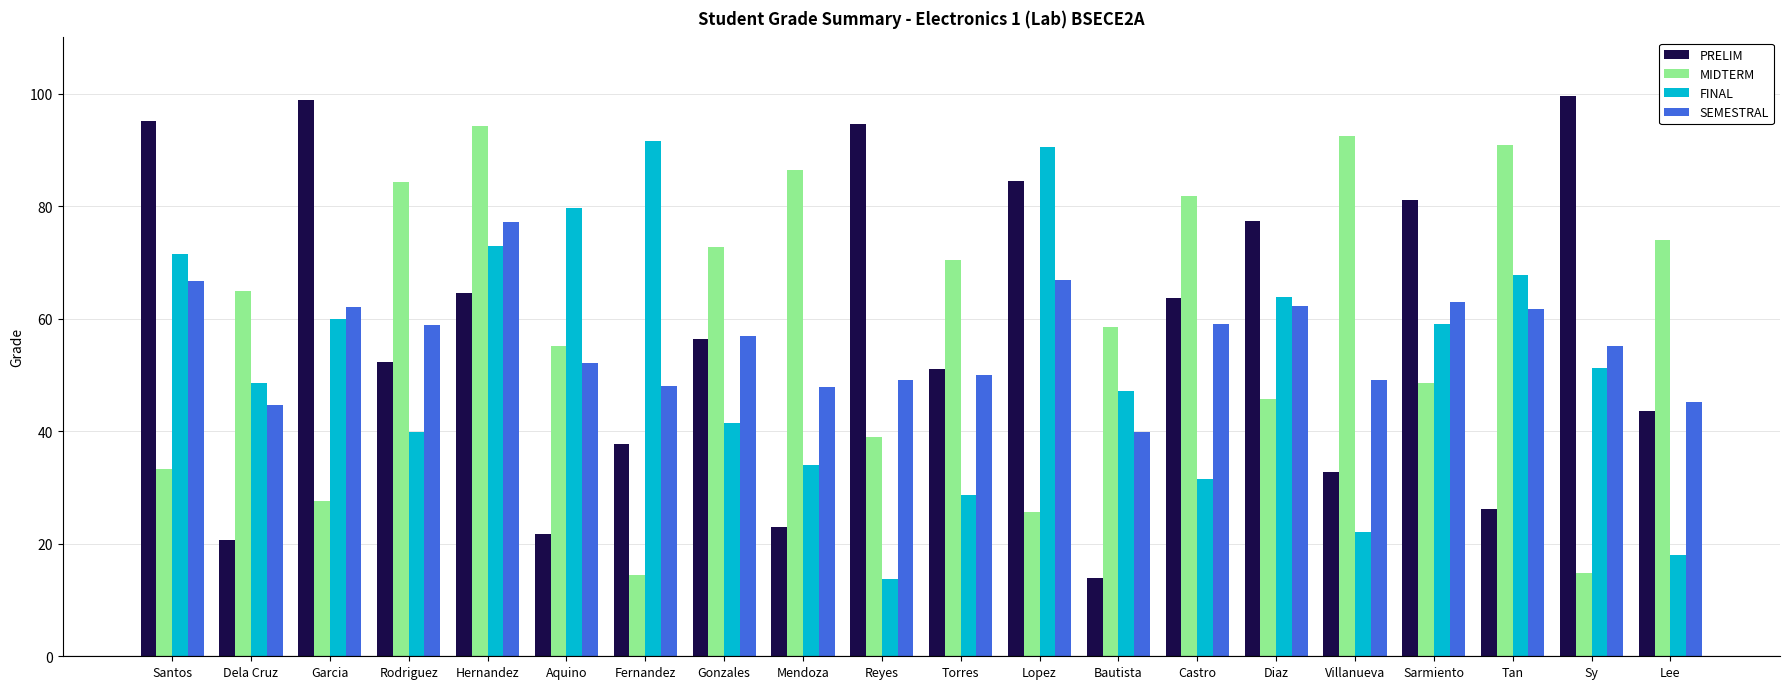

What are all the series names shown in the legend?

PRELIM, MIDTERM, FINAL, SEMESTRAL